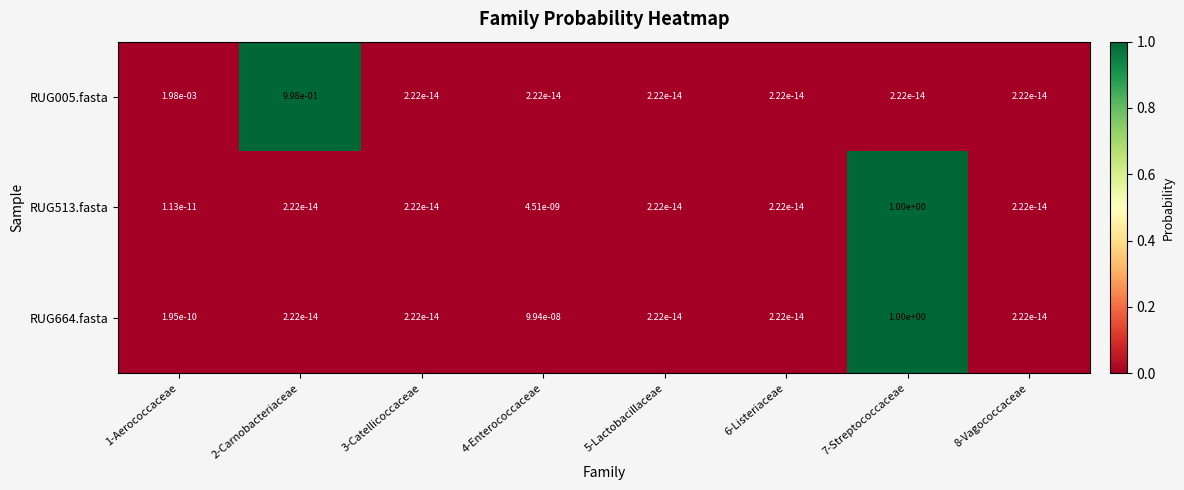

Is the value of RUG664.fasta at 3-Catellicoccaceae greater than the value of RUG005.fasta at 2-Carnobacteriaceae?

No